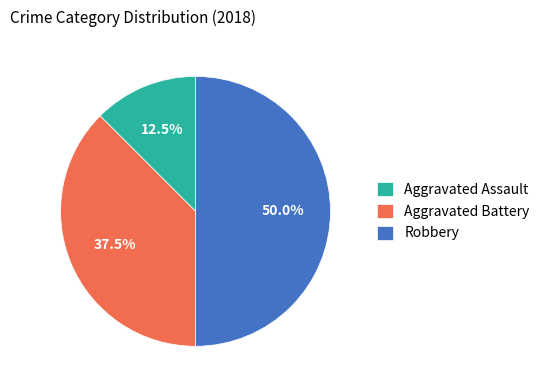

Count the number of slices in the pie.

3